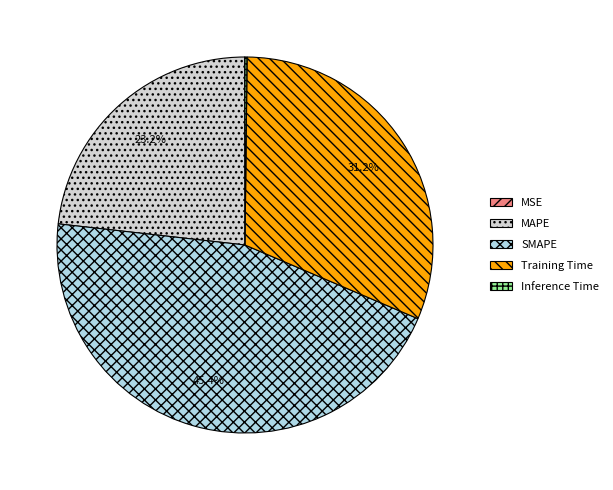

Does SMAPE represent more than half of the total?

No